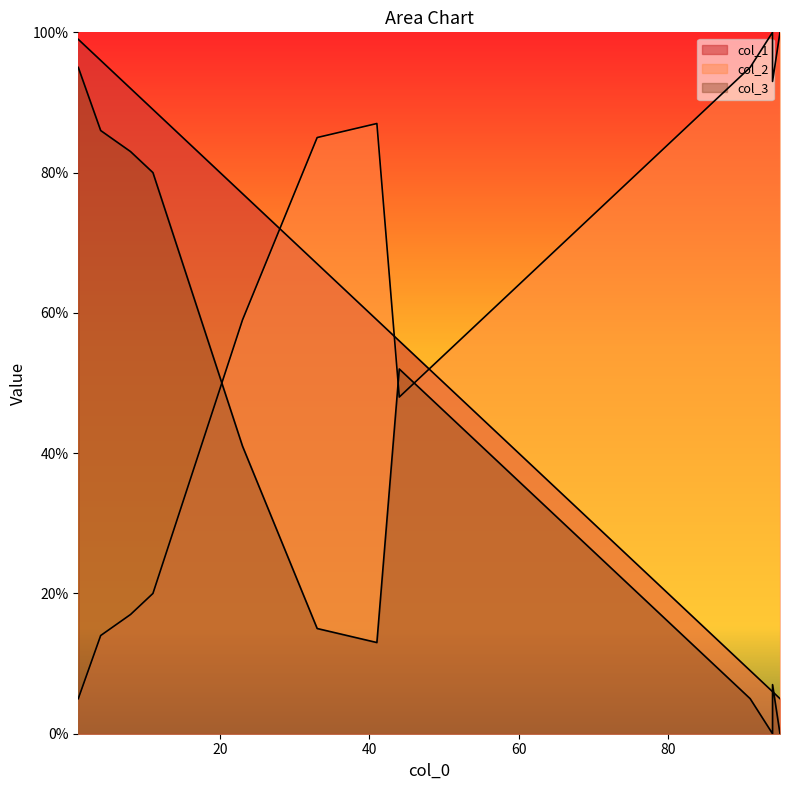

List the series in order of their overall mean, highest first.

col_2, col_1, col_3